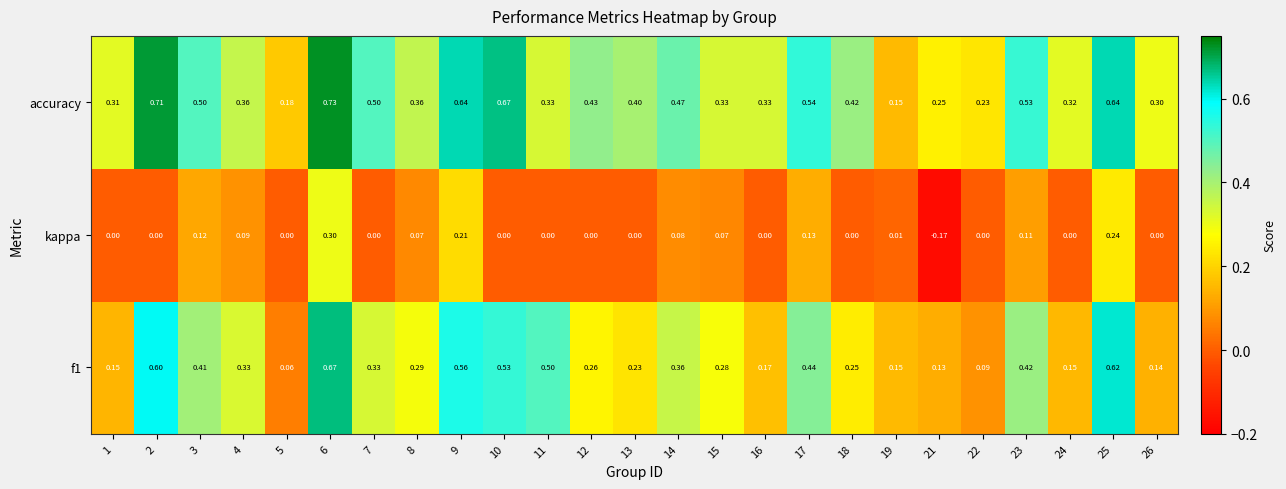

How many categories are shown in the chart?

25